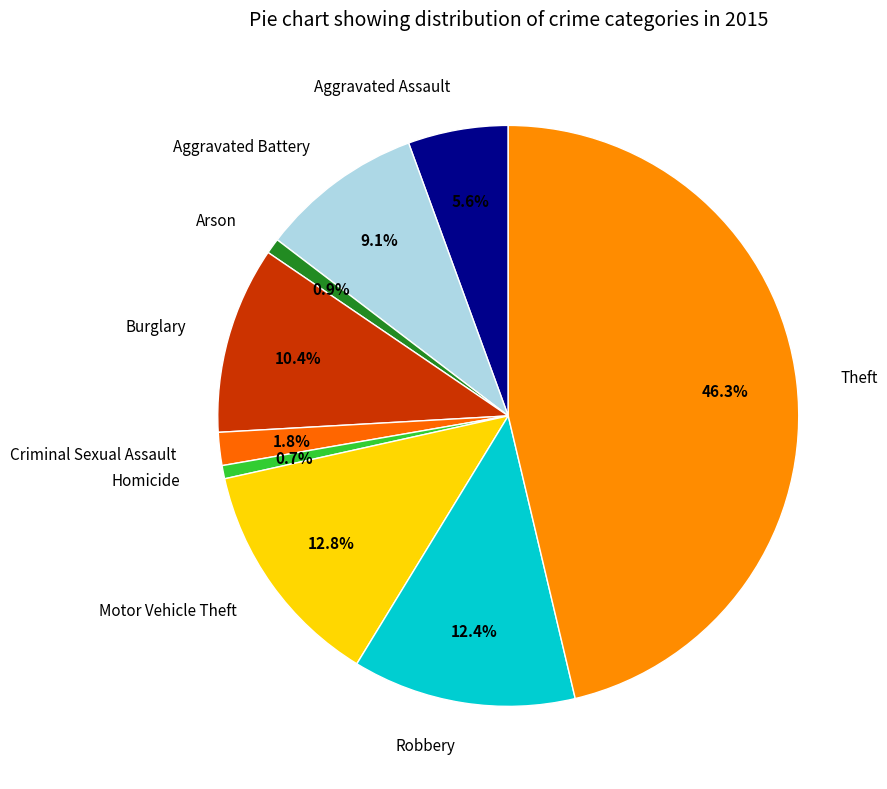

To the nearest percent, what is the combined percentage of Aggravated Battery and Aggravated Assault?

15%